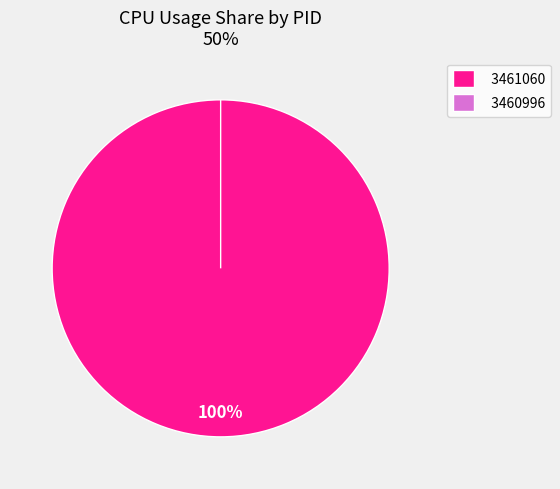

To the nearest percent, what is the difference between the largest and smallest slice percentages?

100%